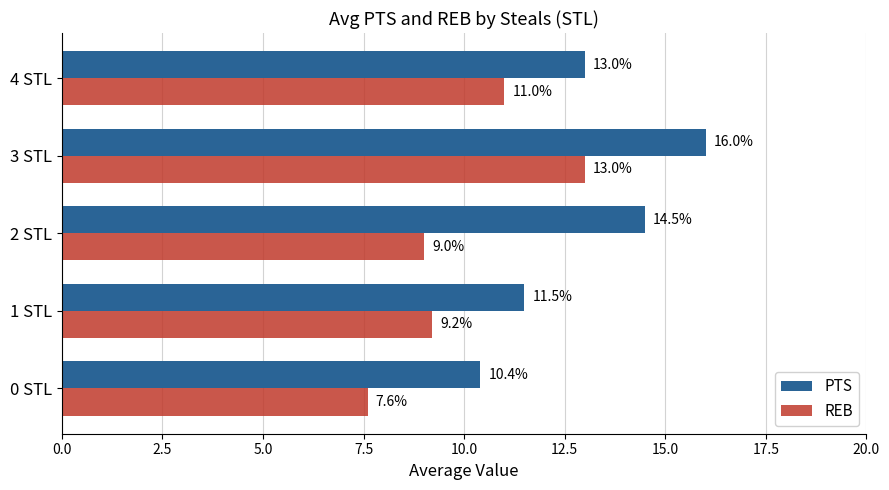

List the series in order of their peak value, highest first.

PTS, REB